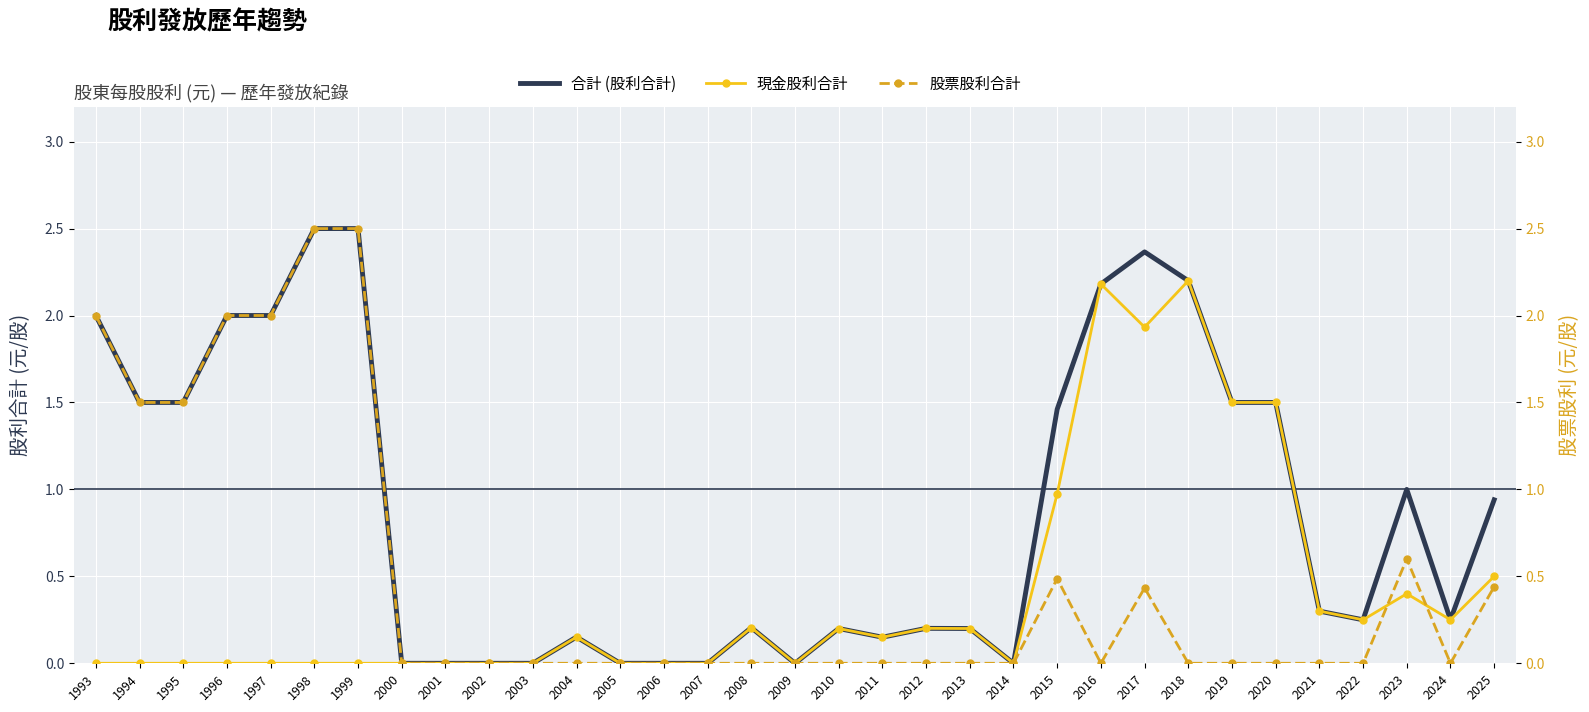

What is the difference between the highest and lowest values at 2017?

1.9